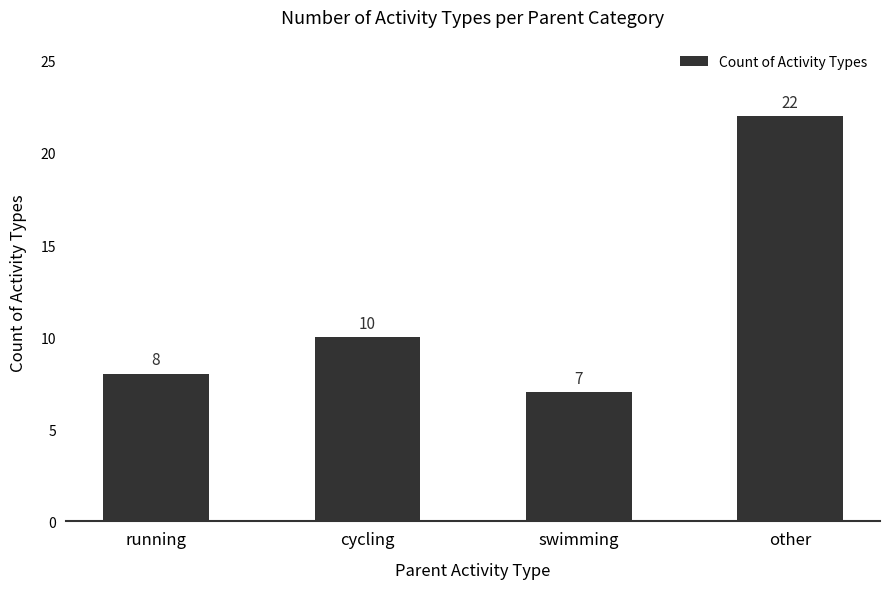

What is the label of the 4th bar from the left?

other